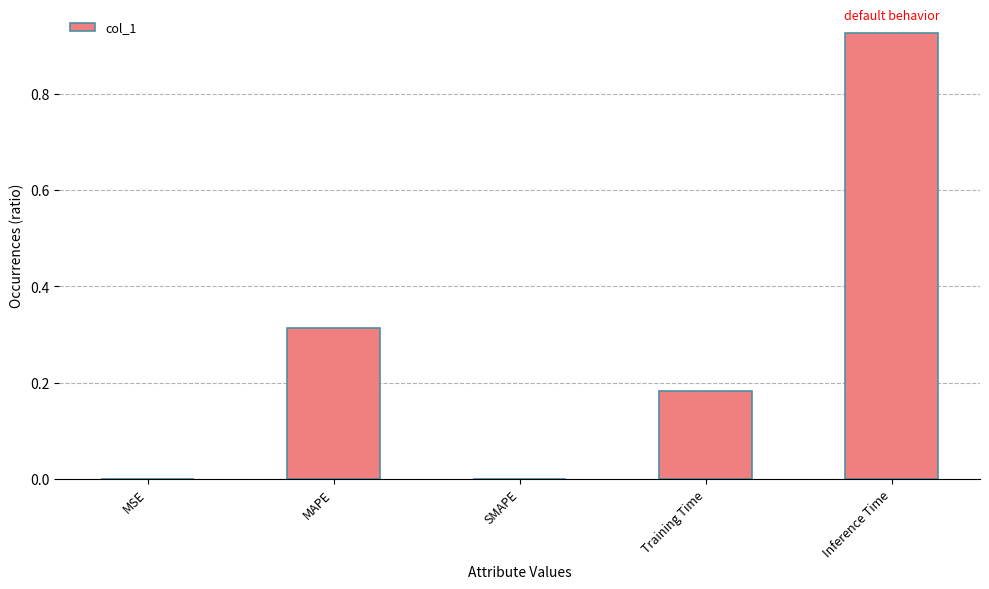

The chart shows a value of 0.3 at Inference Time. True or false?

False